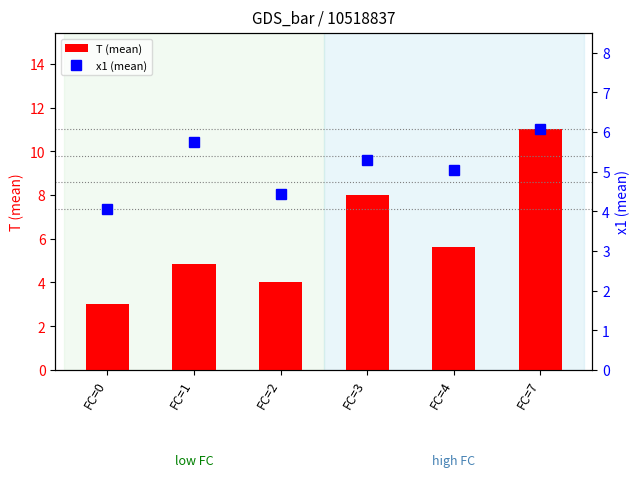

What is the highest value of the x1 (mean) series?

6.1